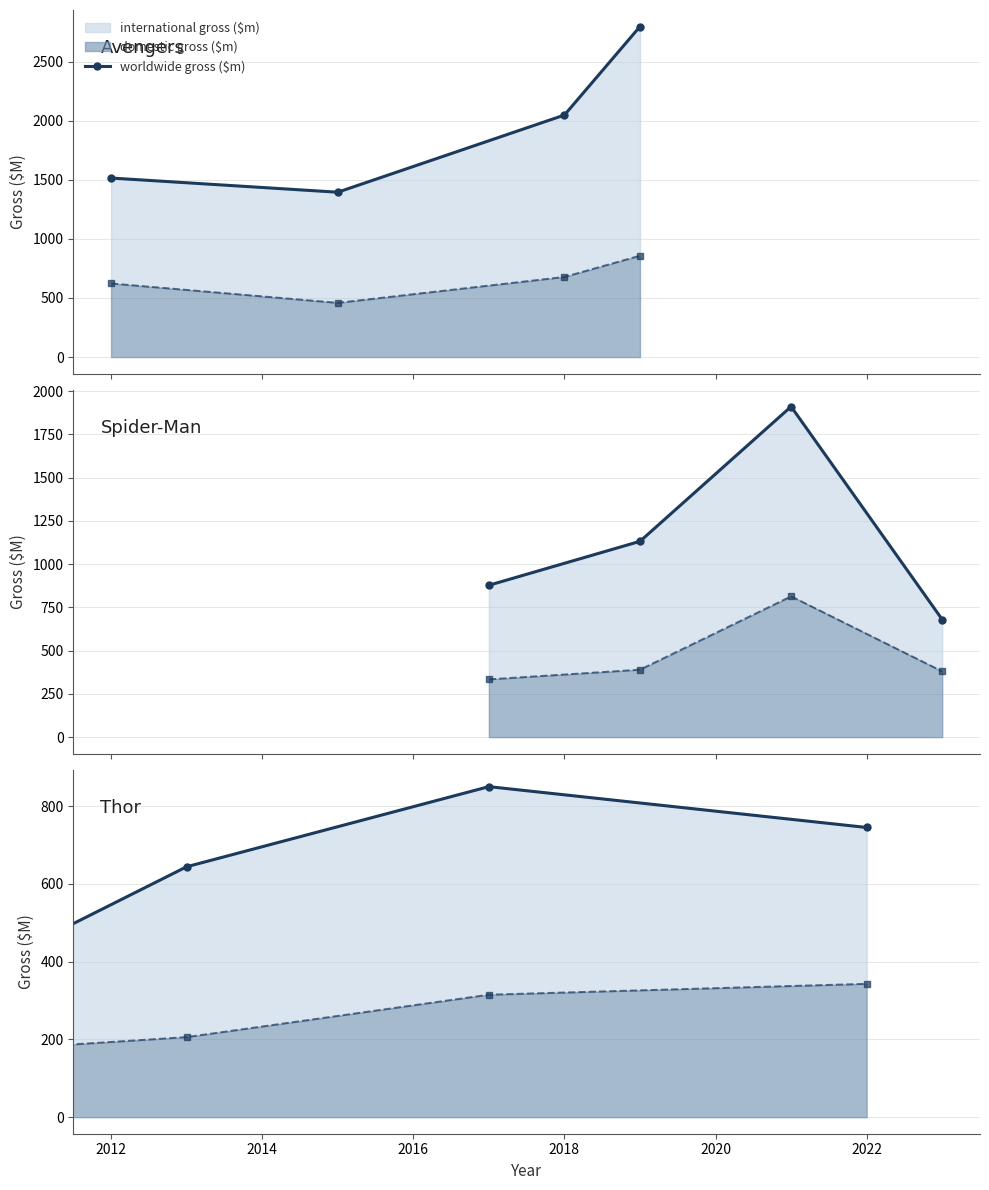

Is it true that the value at 2014 is 175?

False